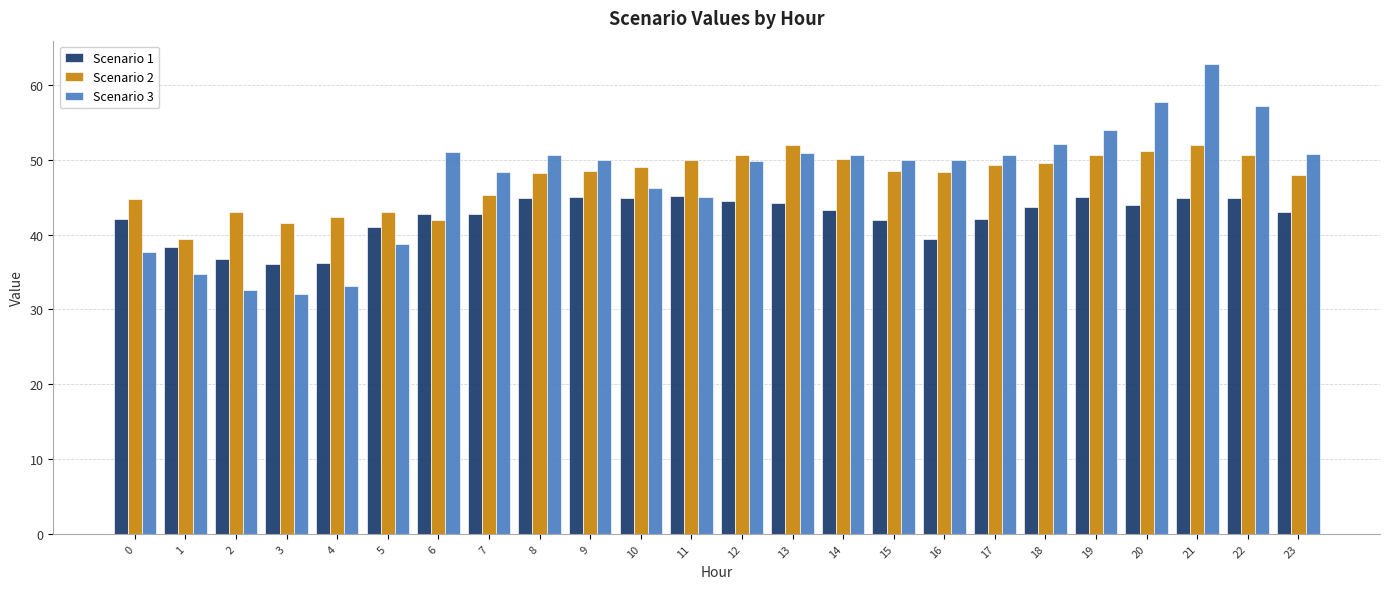

Where does the Scenario 3 series first go above 49?

6